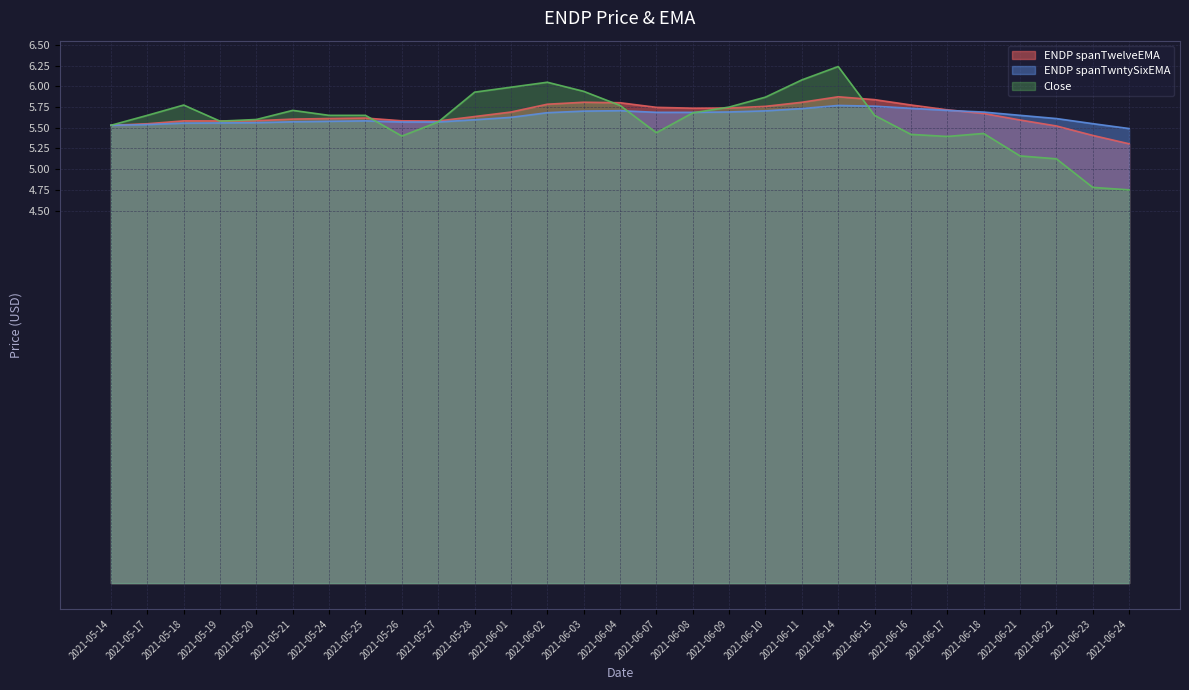

Rank the categories by ENDP spanTwntySixEMA value from highest to lowest.

2021-06-14, 2021-06-15, 2021-06-16, 2021-06-11, 2021-06-17, 2021-06-04, 2021-06-10, 2021-06-03, 2021-06-09, 2021-06-18, 2021-06-07, 2021-06-08, 2021-06-02, 2021-06-21, 2021-06-01, 2021-06-22, 2021-05-28, 2021-05-25, 2021-05-24, 2021-05-21, 2021-05-27, 2021-05-26, 2021-05-20, 2021-05-19, 2021-05-18, 2021-06-23, 2021-05-17, 2021-05-14, 2021-06-24